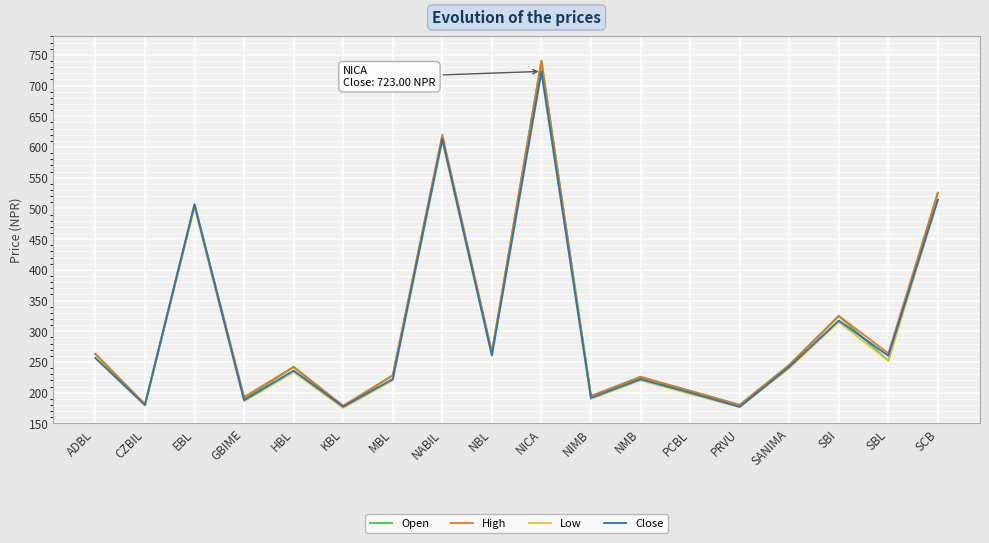

What is the difference between the Close values at SBI and SBL?

57.2